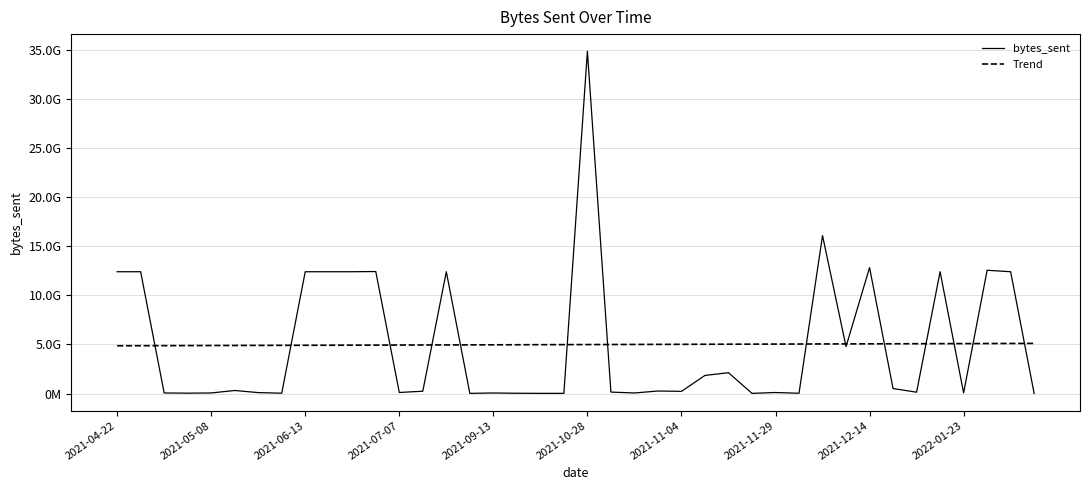

Does the chart have visible grid lines?

Yes